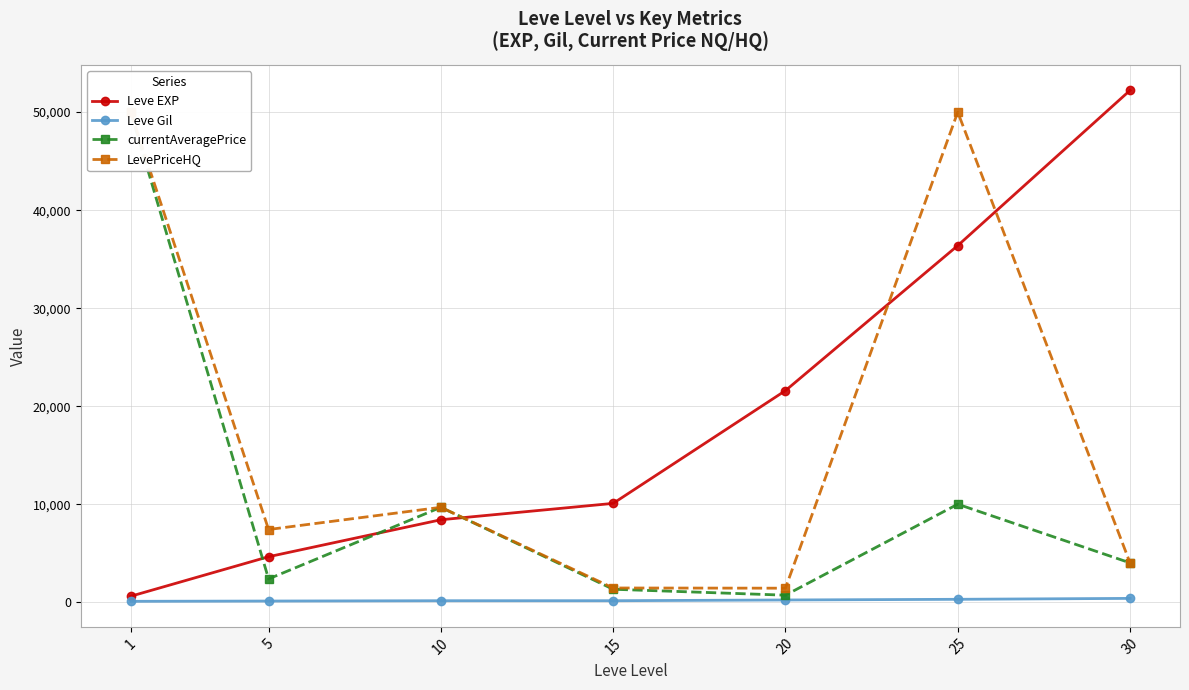

What is the lowest value of the Leve Gil series?

112